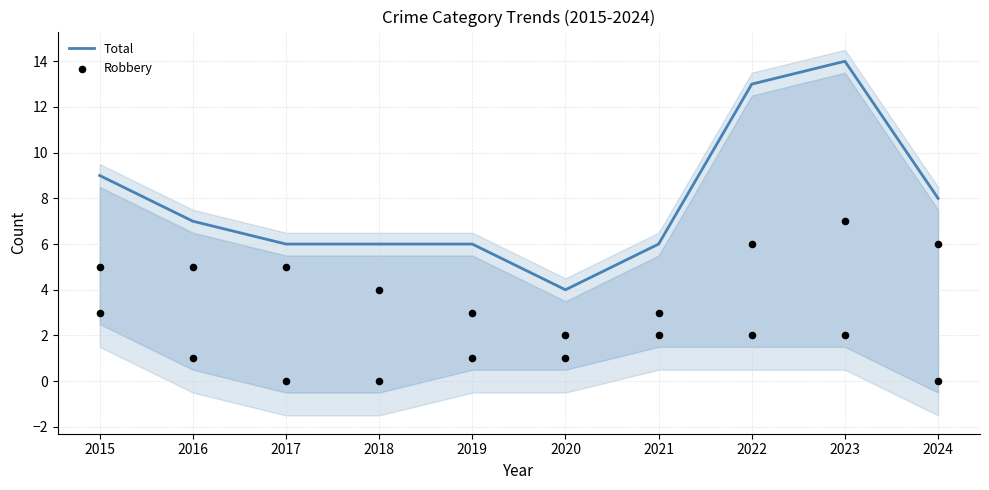

Which series reaches the maximum Y coordinate?

Total